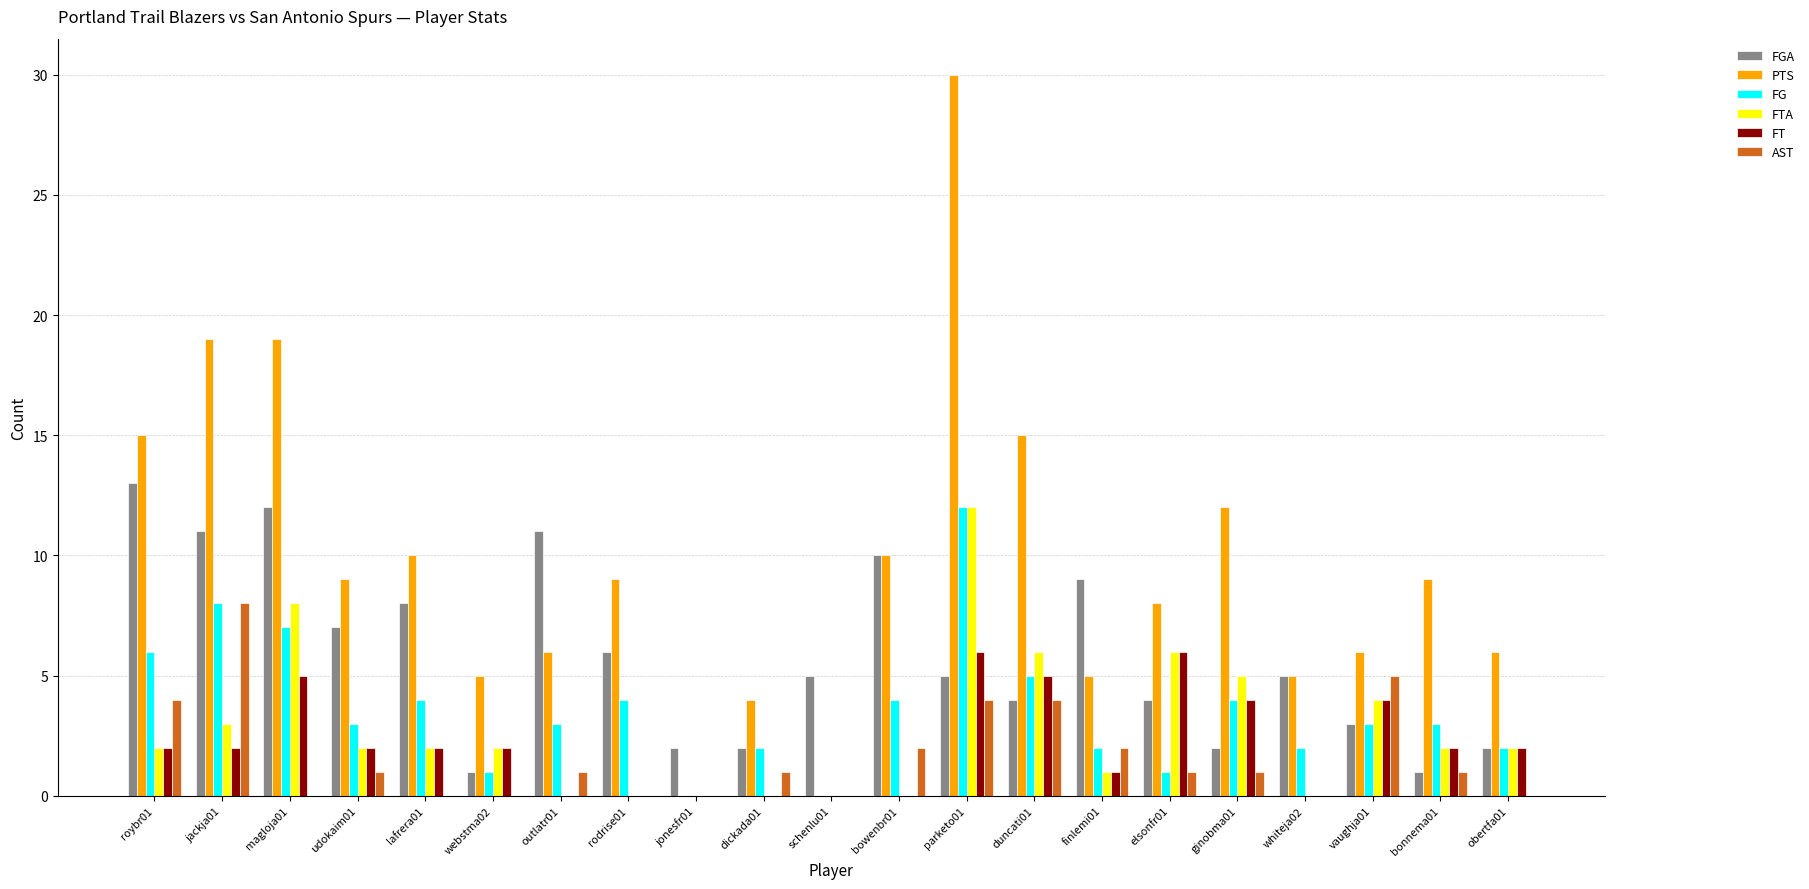

Does the chart contain stacked bars?

No